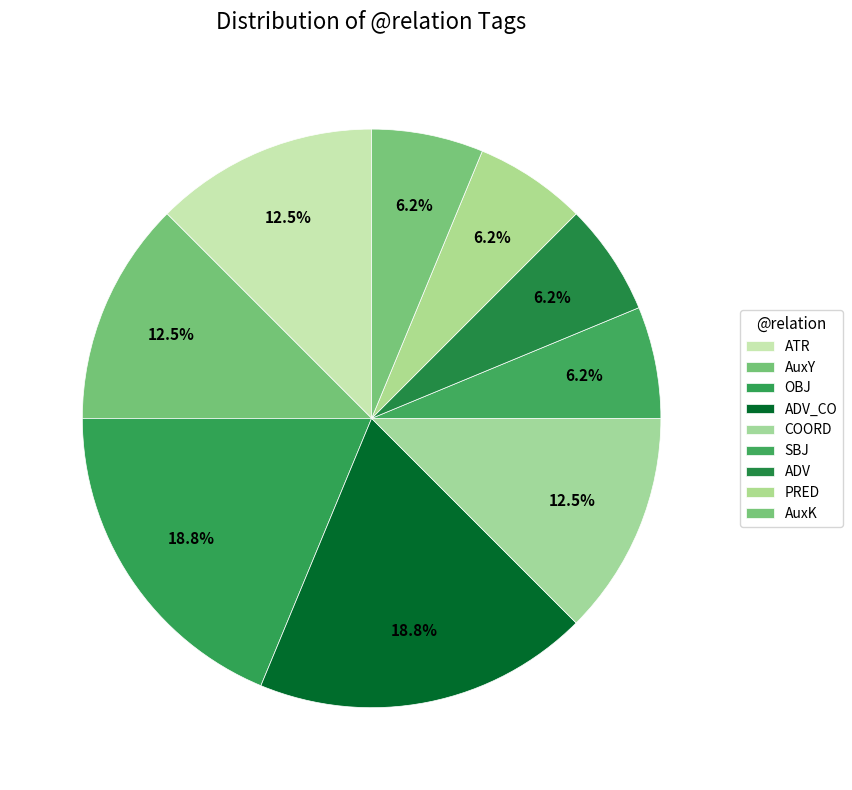

How many segments does this pie chart have?

9